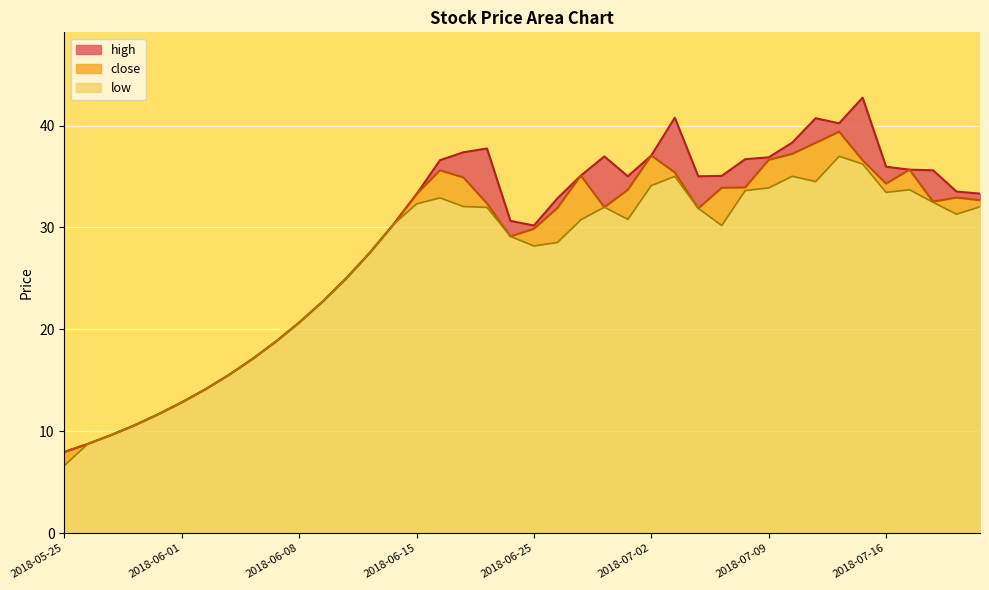

Does the chart display data point markers on the line(s)?

No